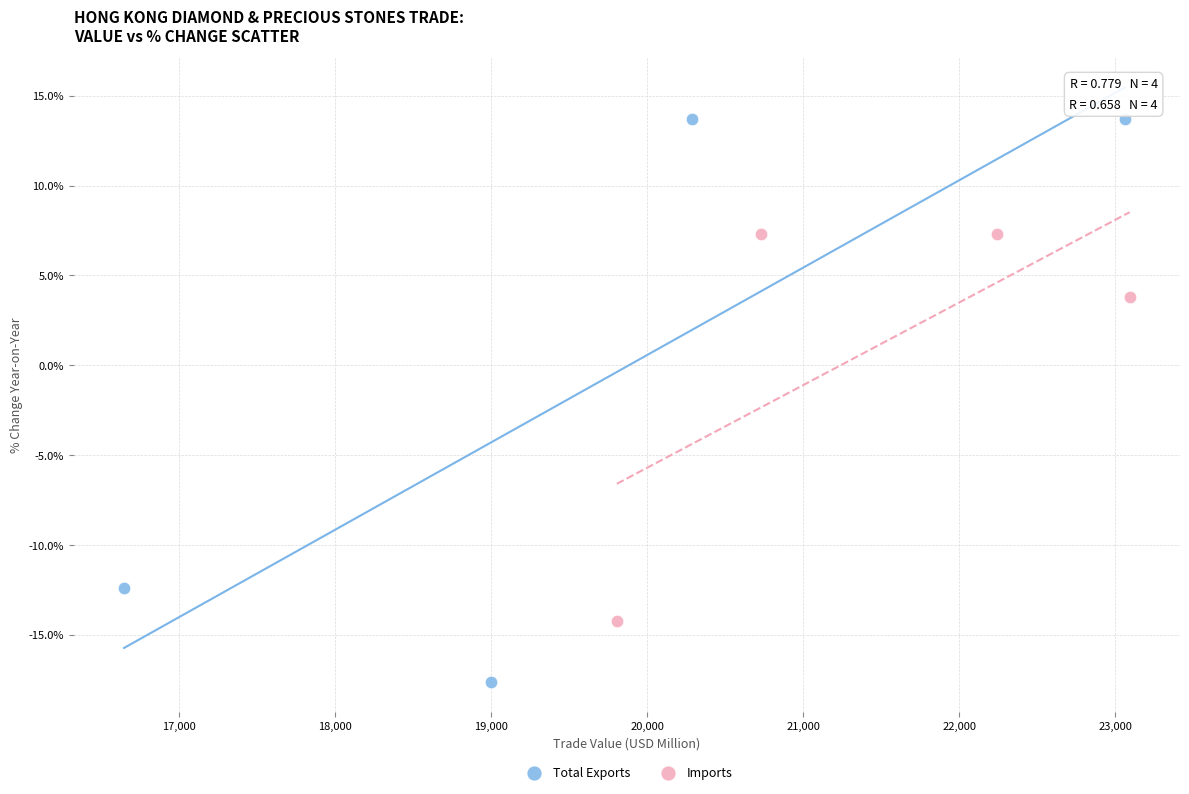

What are all the series names shown in the legend?

Total Exports, Imports